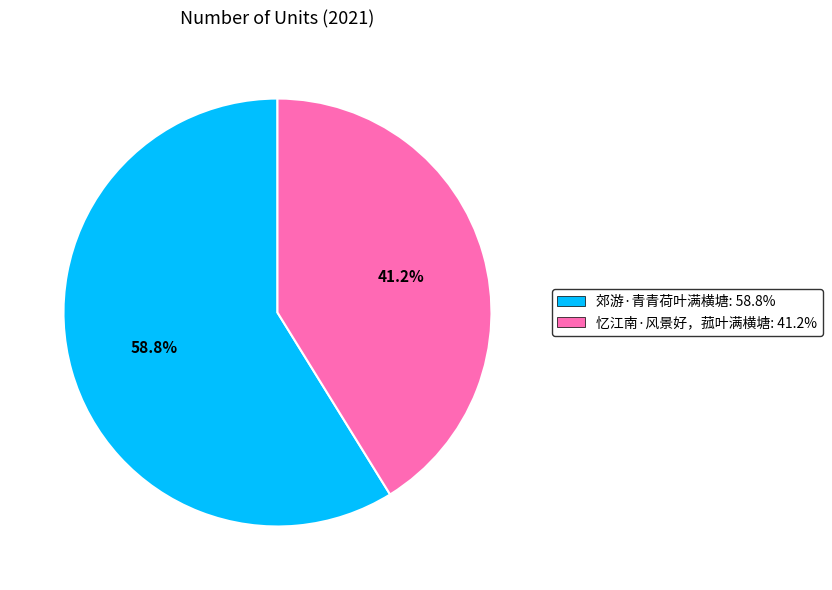

The 忆江南·风景好，菰叶满横塘 slice represents 55% of the pie. True or false?

False